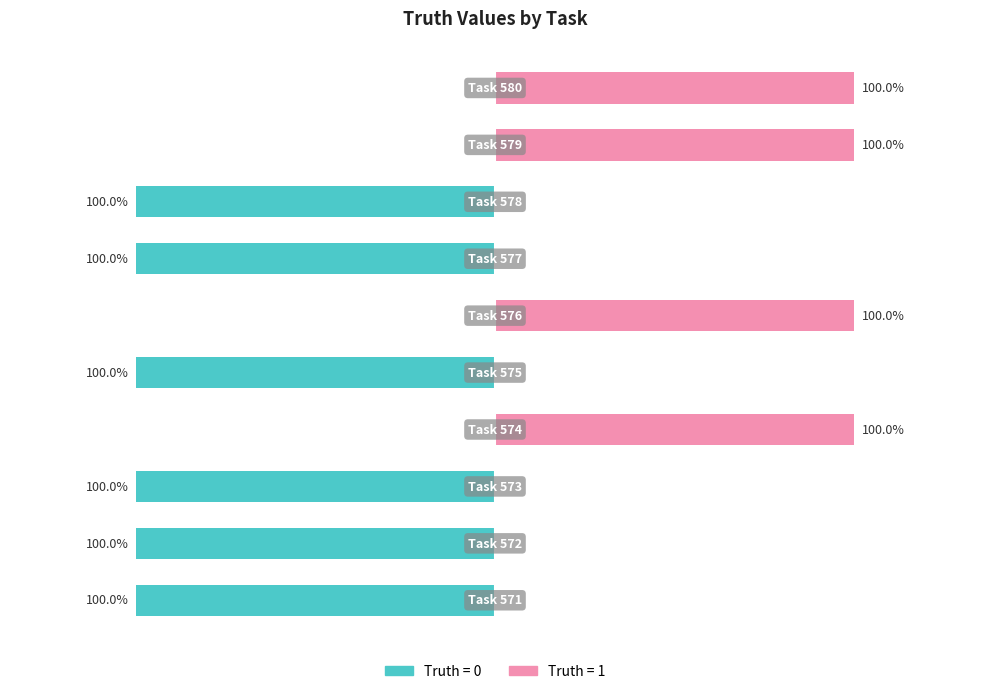

True or false: Truth (0) has a value of 0 at 580.

False